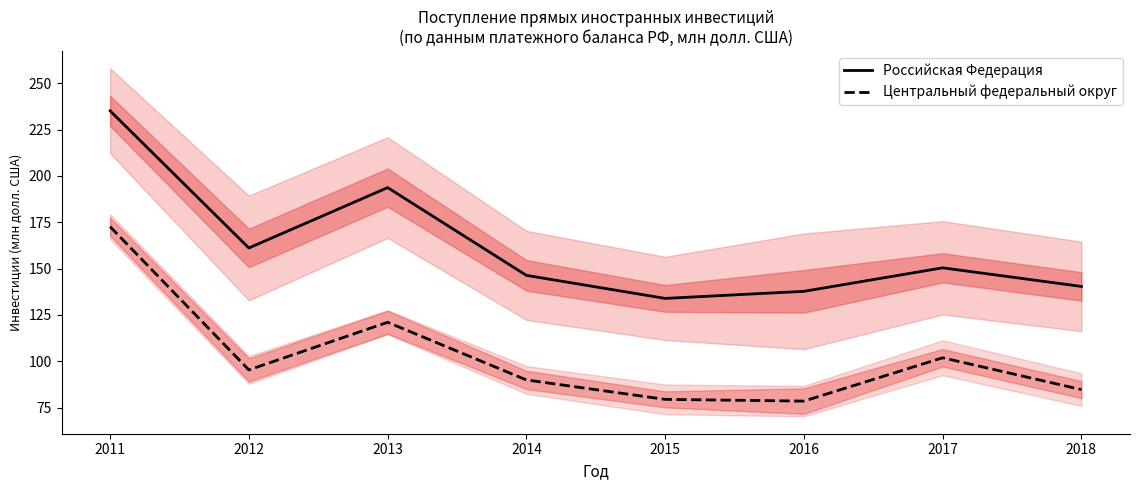

How many data points does each series have?

8